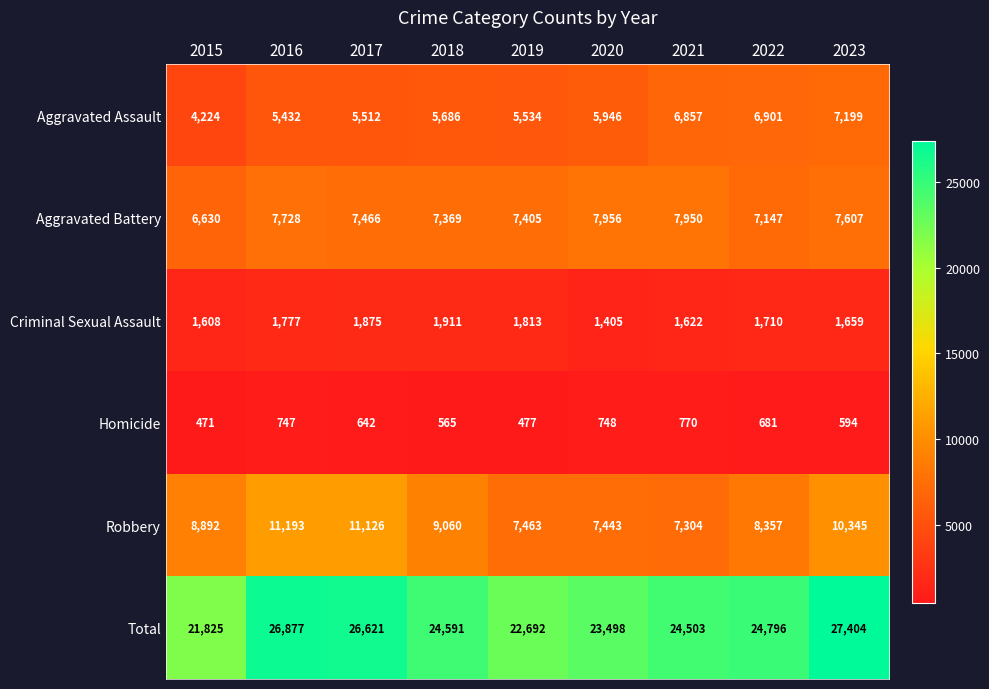

Which series has the largest range (max minus min)?

Total